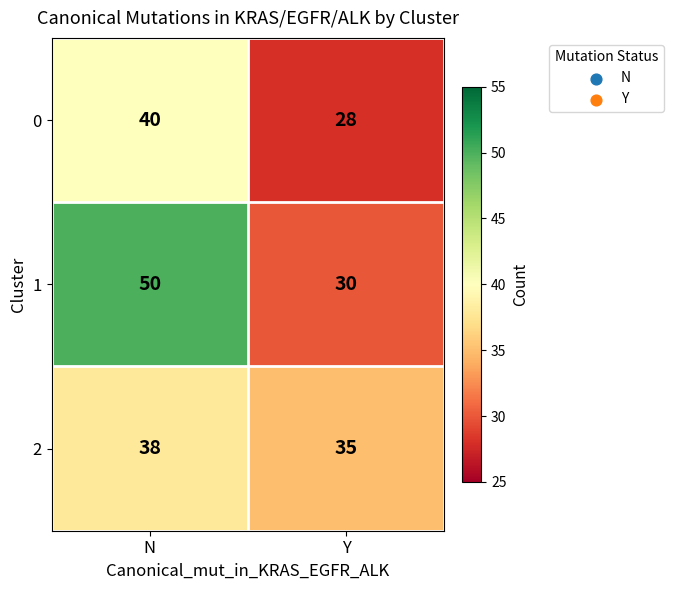

What is the difference between the 2 values at N and Y?

3